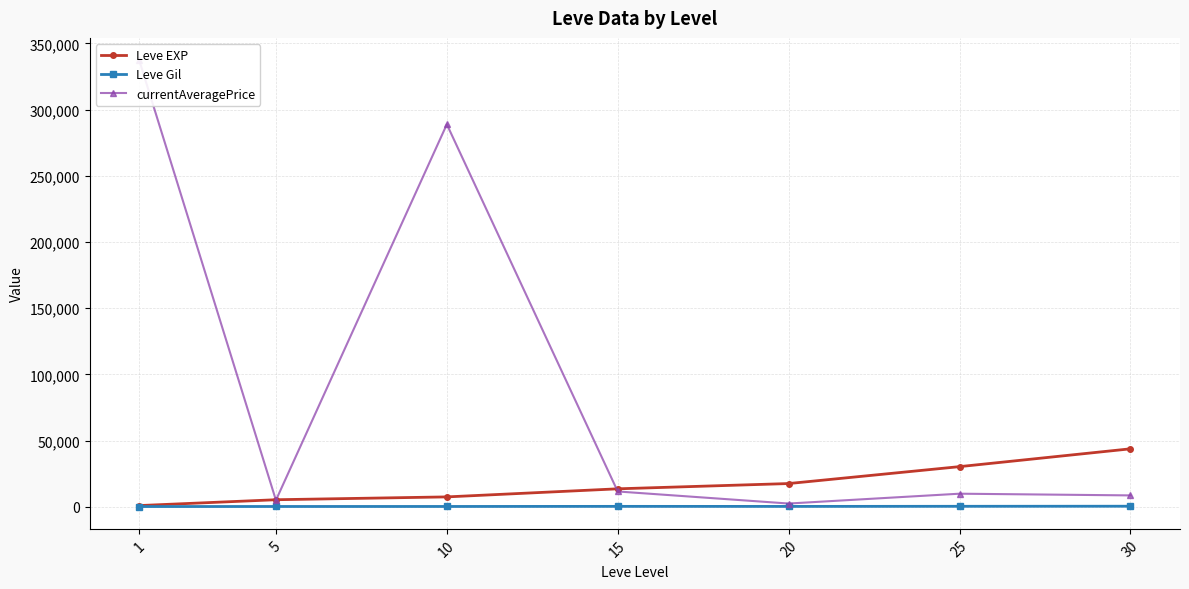

How many intersections are there between currentAveragePrice and Leve EXP?

3